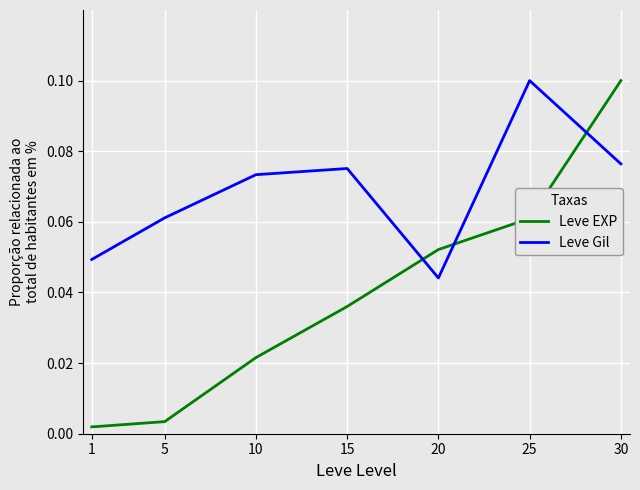

Where do Leve EXP and Leve Gil first cross each other?

15 and 20